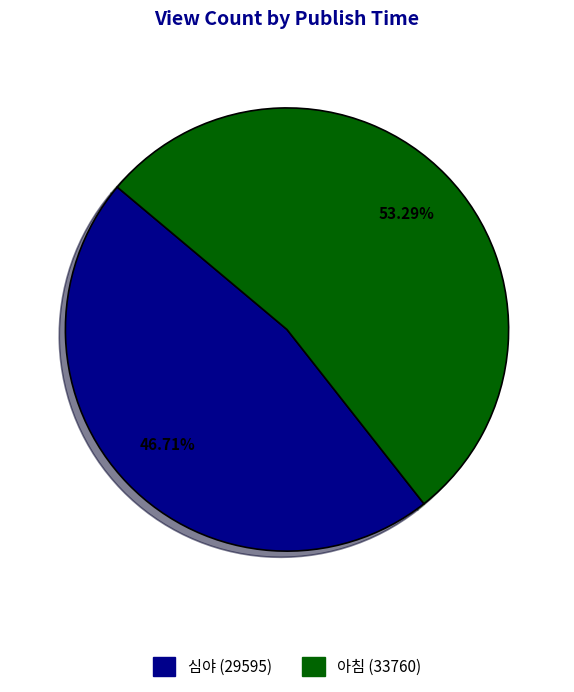

Approximately how many times larger is the value at 아침 compared to 심야?

1.1